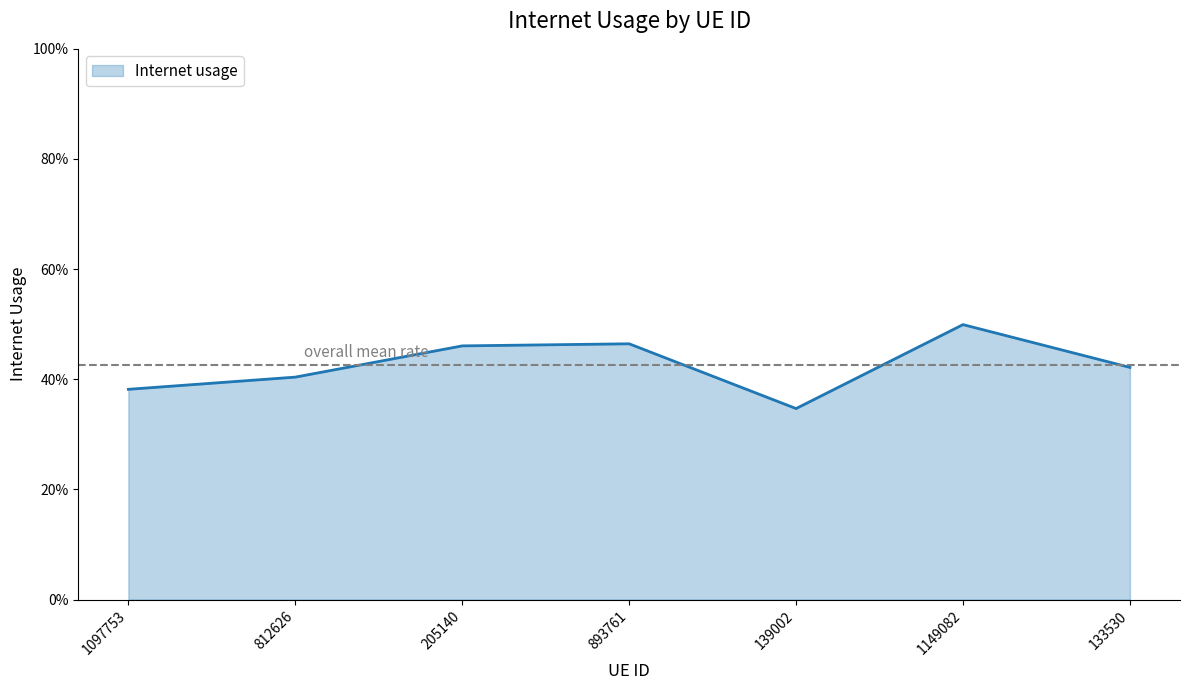

True or false: there are more than 1 points higher than both neighbors.

True